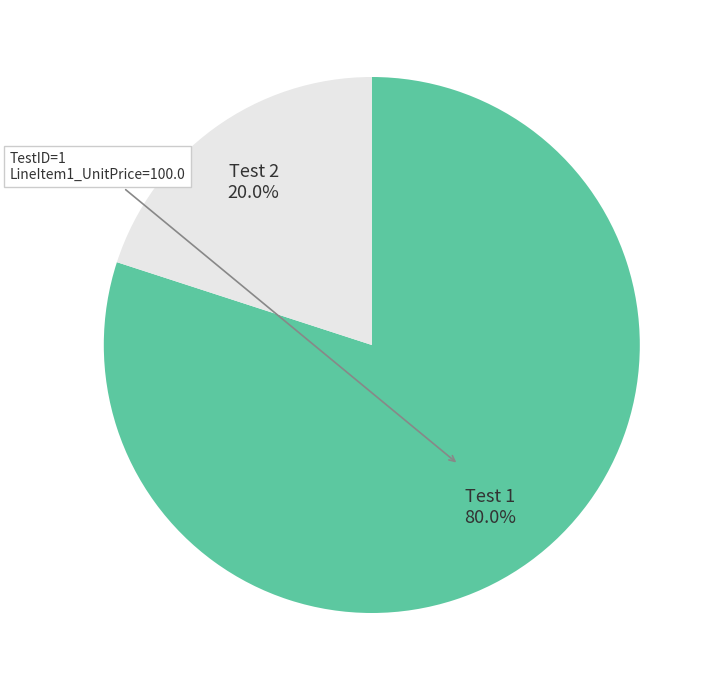

Which category has the biggest portion of the pie?

Test 1